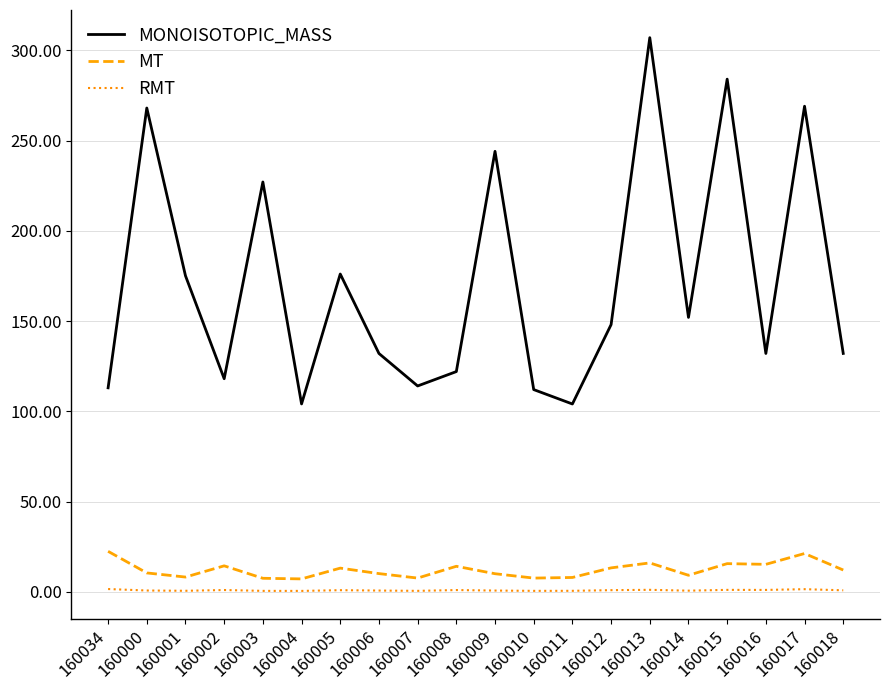

What position from the left is 160015?

17